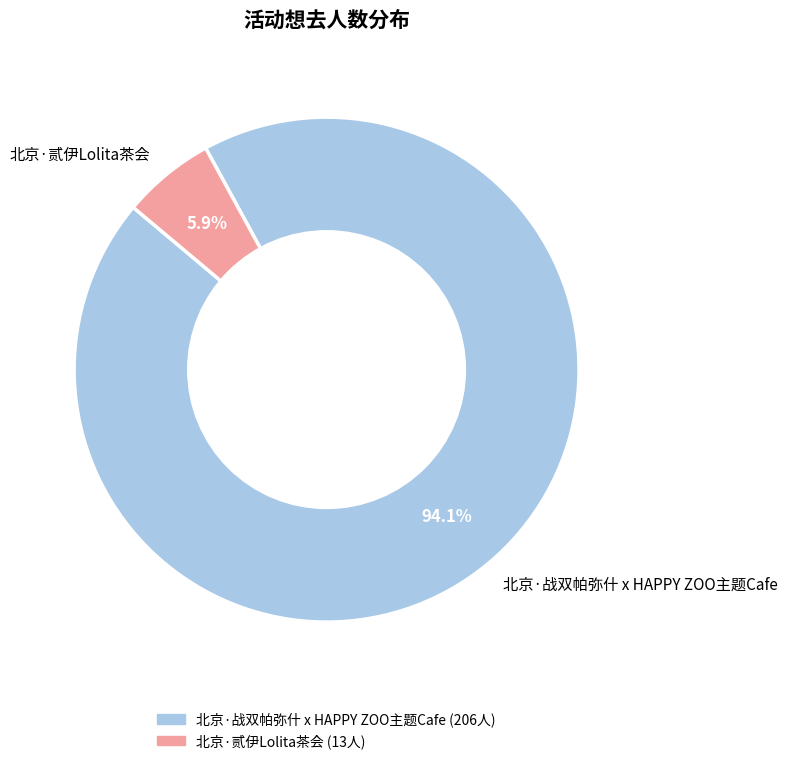

Between 北京·贰伊Lolita茶会 and 北京·战双帕弥什 x HAPPY ZOO主题Cafe, which is larger?

北京·战双帕弥什 x HAPPY ZOO主题Cafe